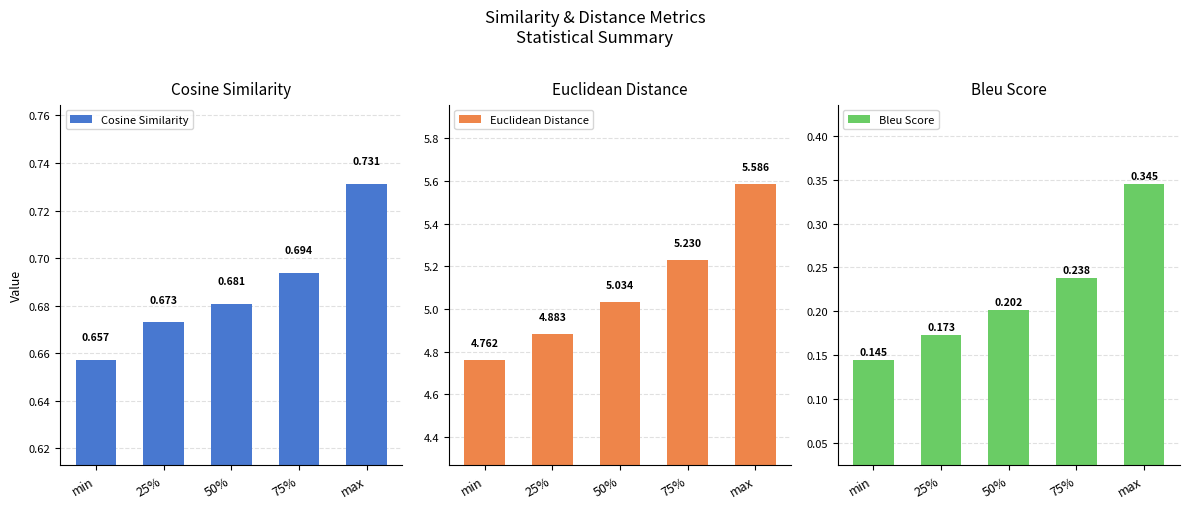

Which label corresponds to the largest value in the chart?

max